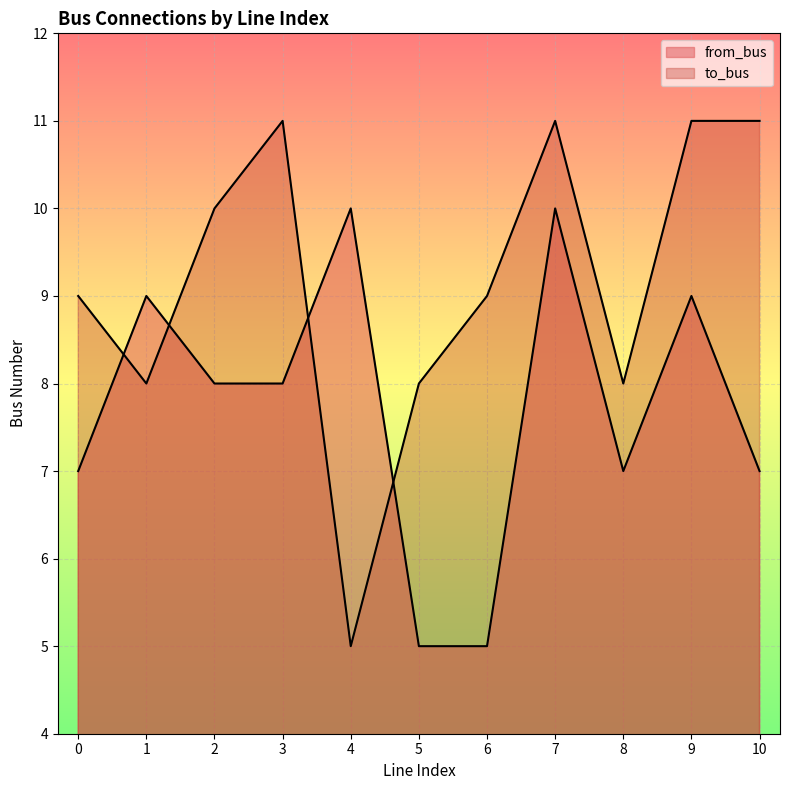

In to_bus, how many points are higher than both neighbors (excluding endpoints)?

2